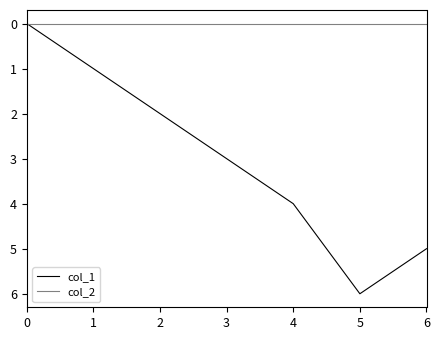

At which category does the chart reach its peak across all series?

5